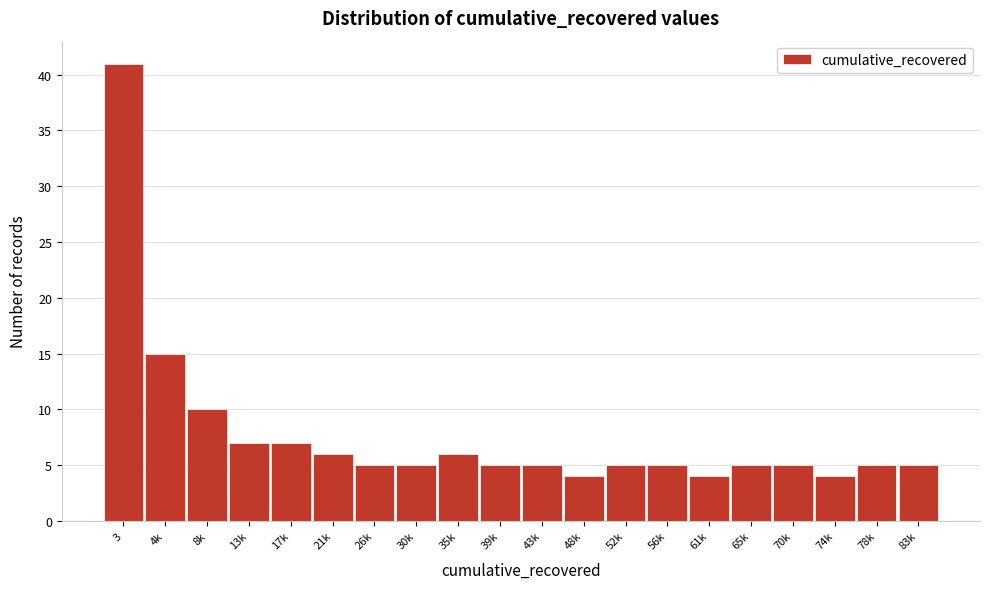

Reading left to right, what are all the values shown in this chart?

41	15	10	7	7	6	5	5	6	5	5	4	5	5	4	5	5	4	5	5